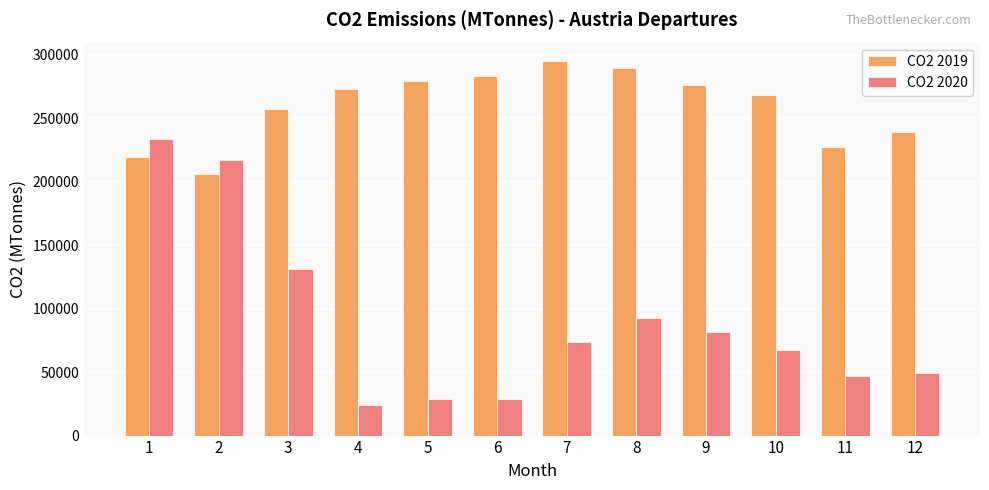

How many data points in CO2 2020 are above 73845?

6